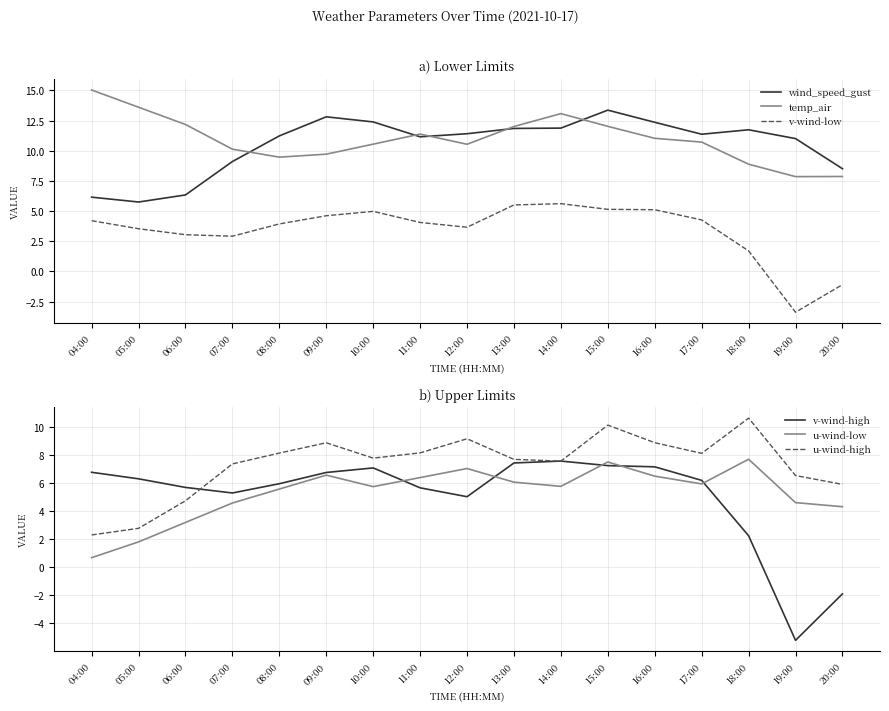

Count the number of categories in the chart.

17